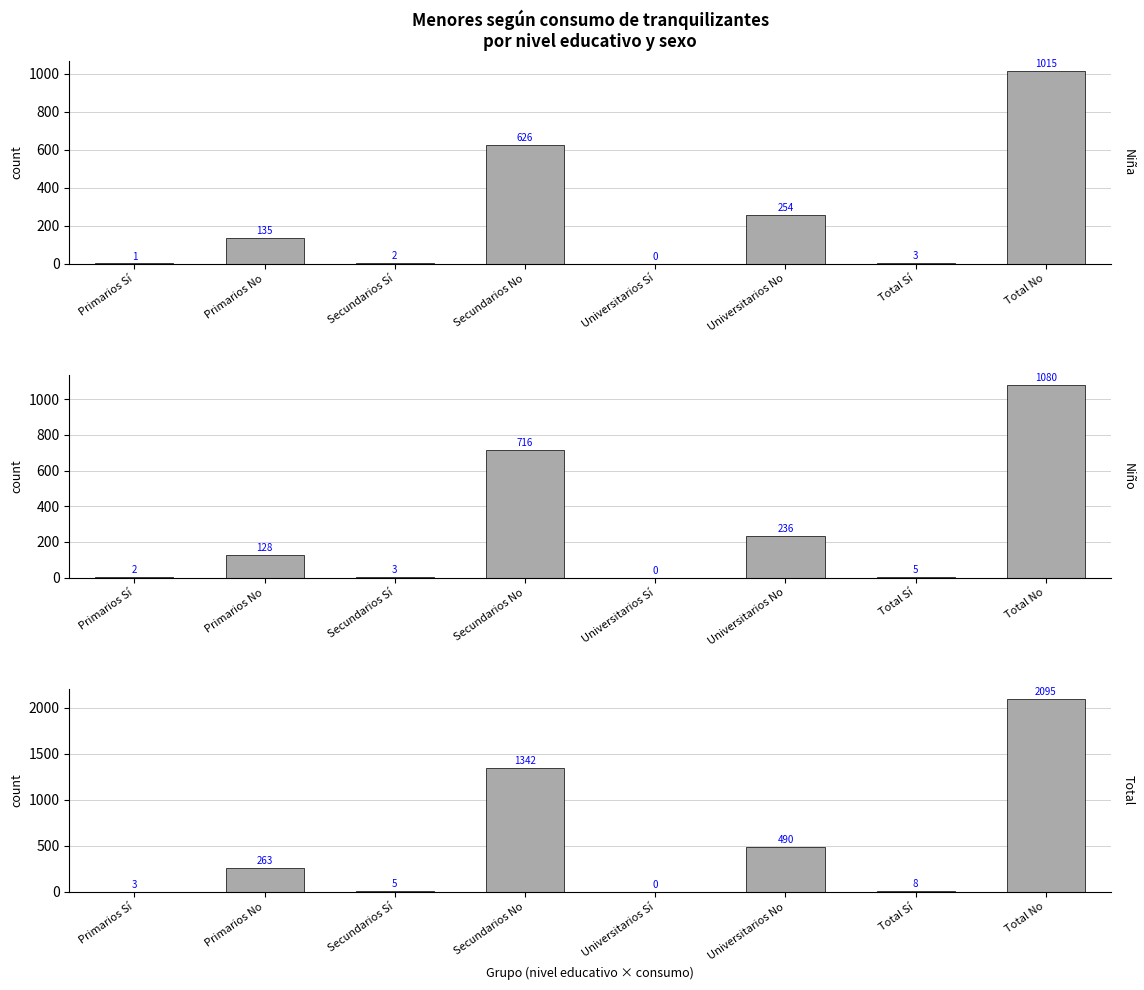

What is the difference between the maximum and minimum values in the Total series?

2095